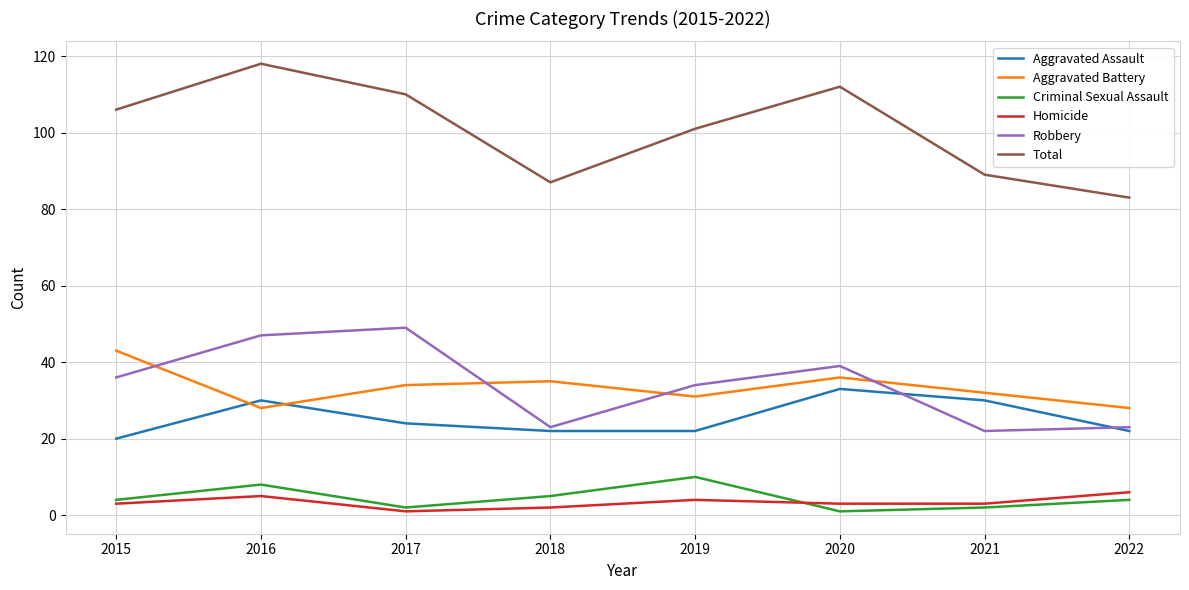

What is the smallest value displayed?

1